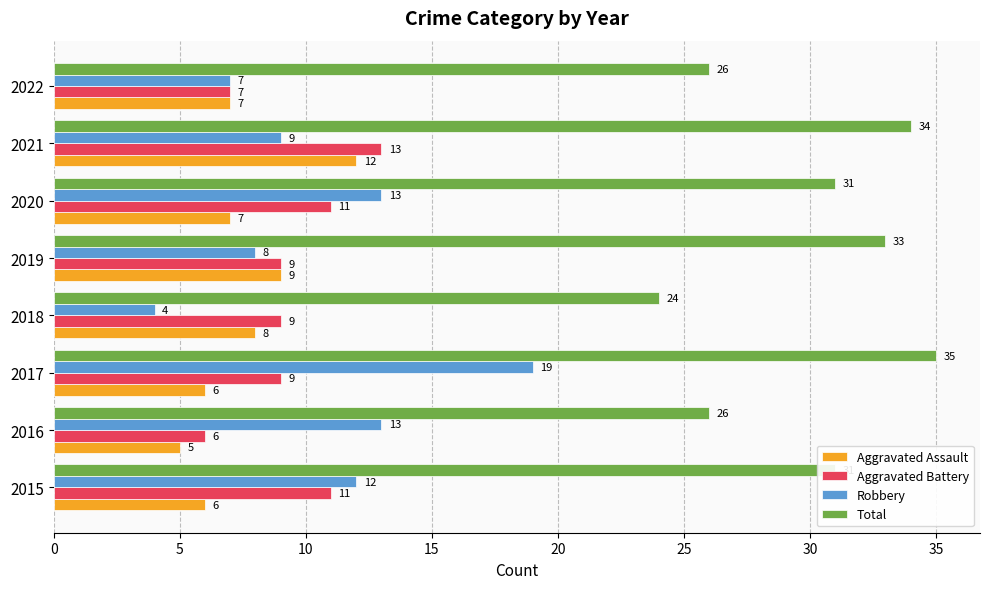

True or false: Aggravated Battery has a value of 10 at 2016.

False